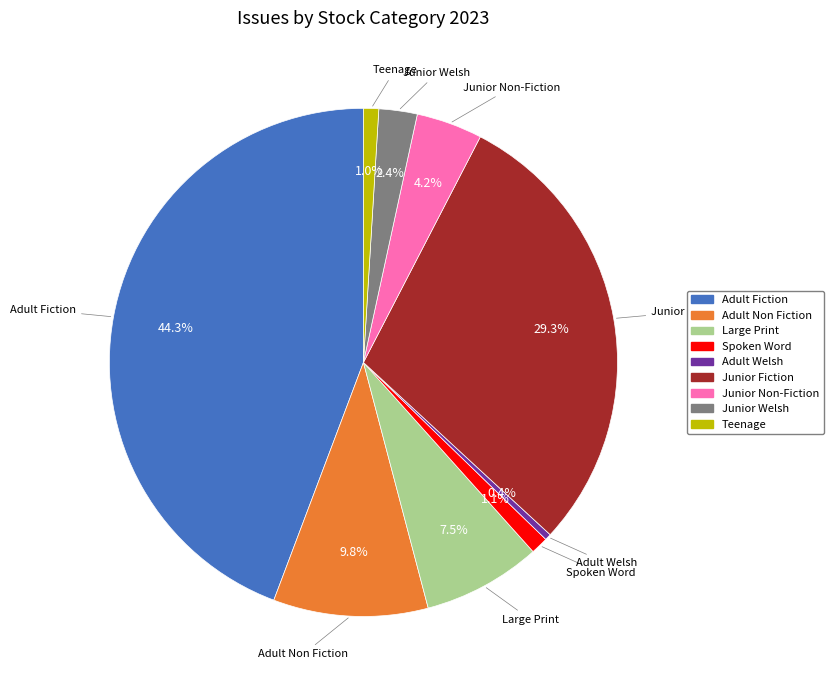

To the nearest percent, what is the average slice percentage?

11%